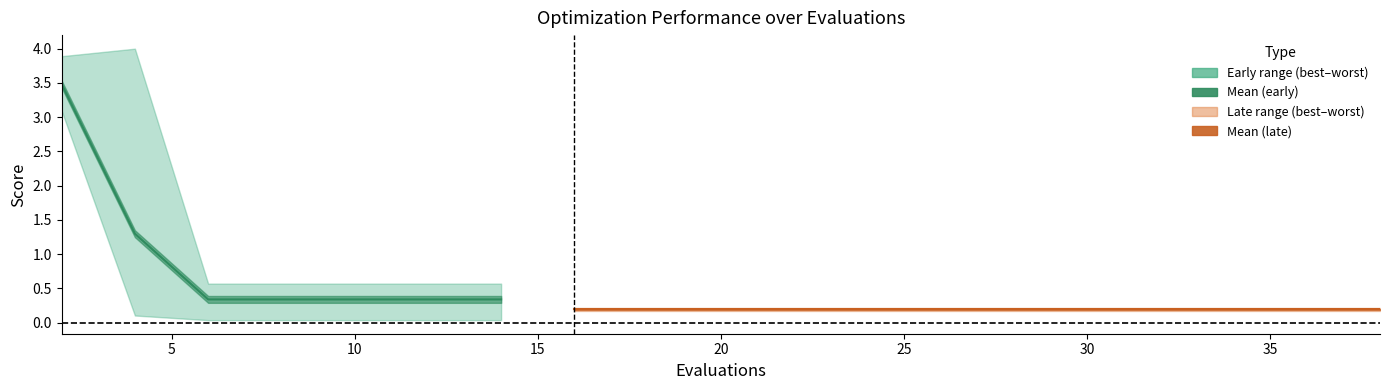

List the labels in order of mean value, largest first.

2, 4, 6, 8, 10, 12, 14, 16, 18, 19, 21, 23, 25, 27, 28, 30, 32, 34, 36, 38